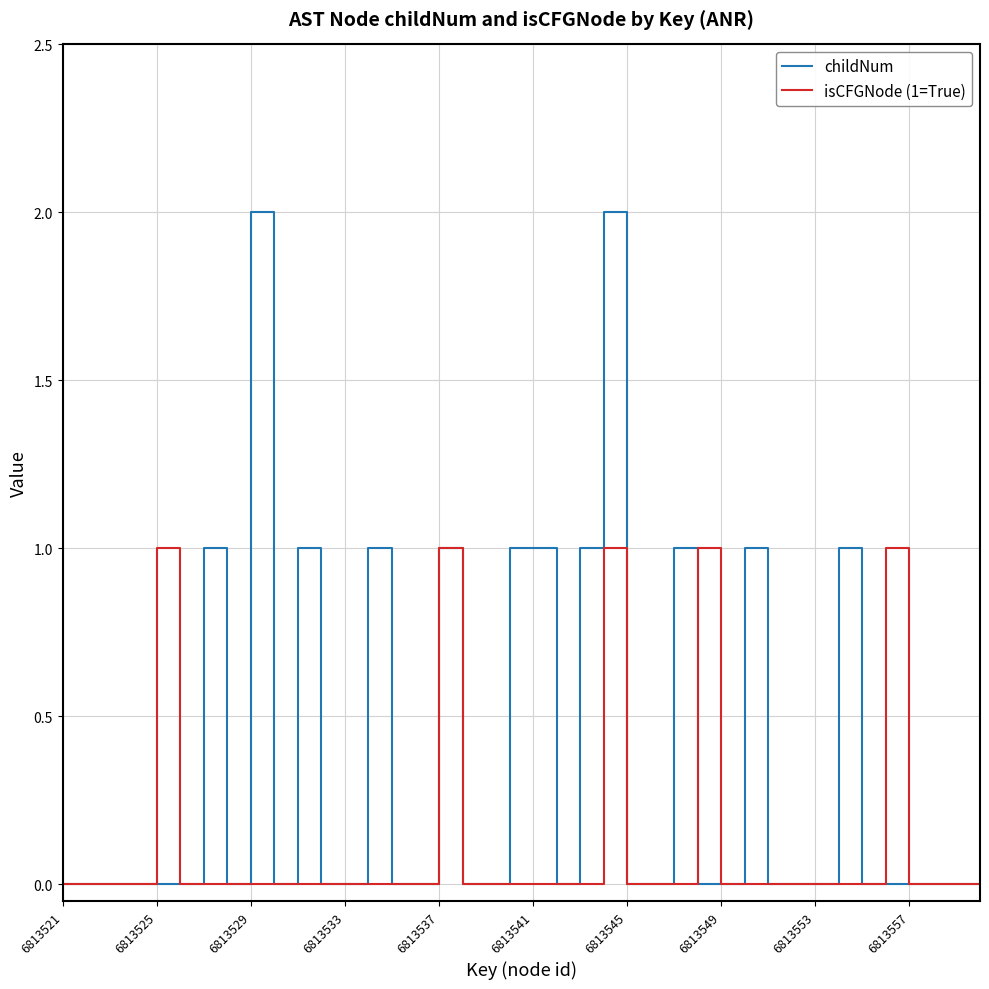

True or false: childNum and isCFGNode (1=True) intersect in this chart.

True